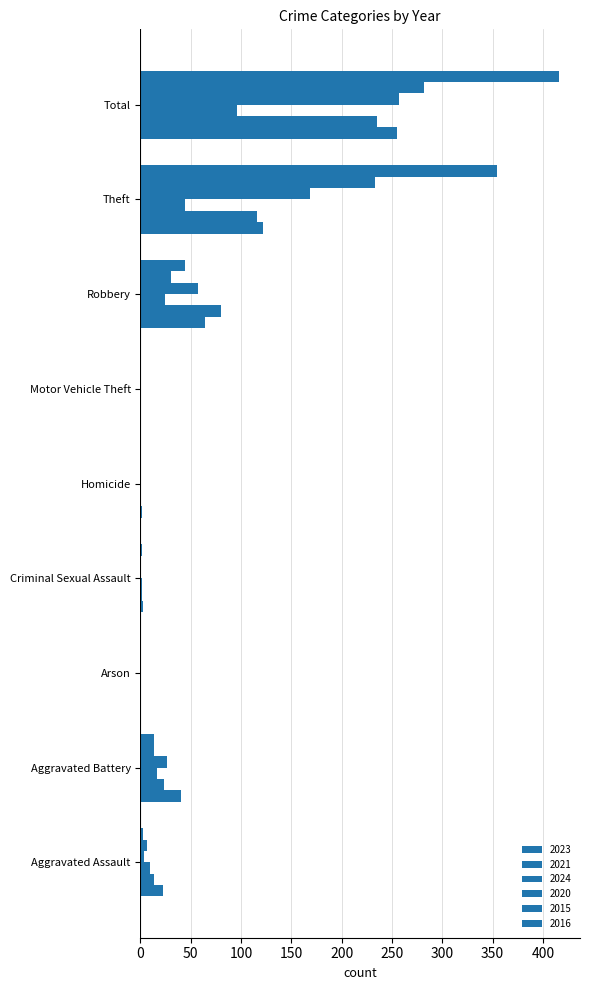

Where does the 2016 series first go above 3?

Aggravated Battery